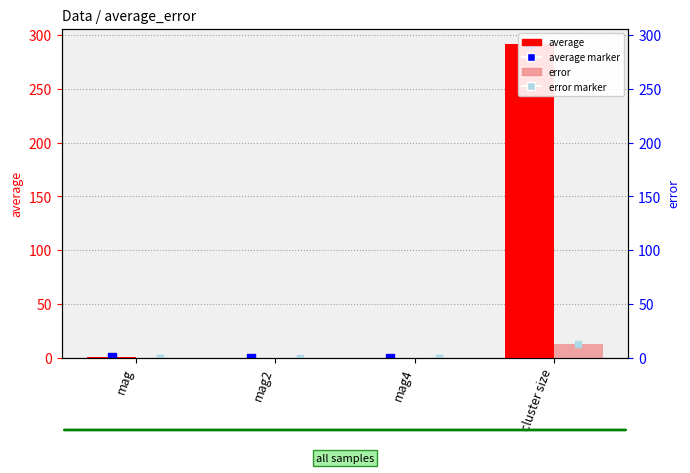

Which series reaches the maximum Y coordinate?

average